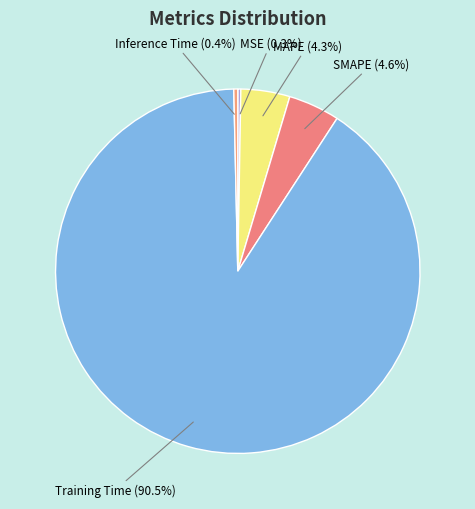

Is the sum of MAPE and SMAPE greater than half?

No